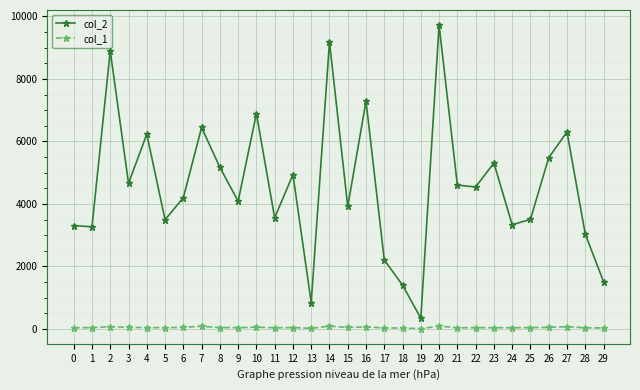

Is it true that col_2 equals 7288 at 16?

True